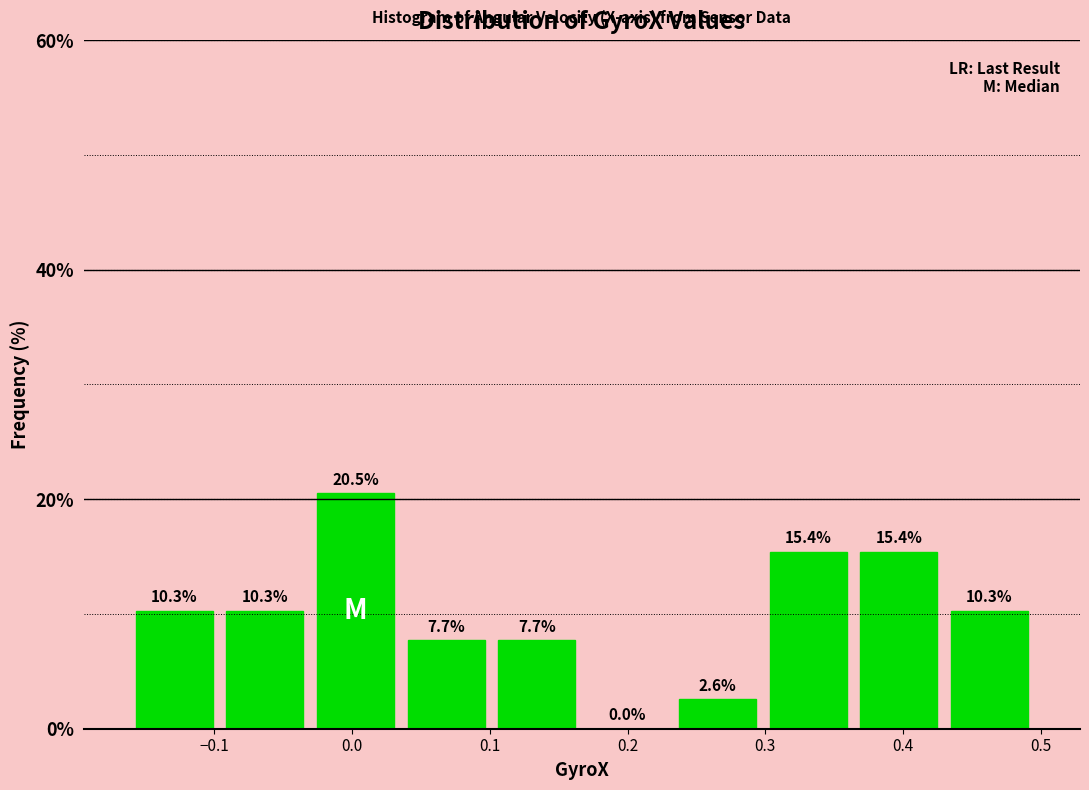

Reading left to right, transcribe this chart: for each bar, give the range it covers on the x-axis and its height. The bar edges are not printed on the chart, so give them approximately, as read against the axis.

-0.16 to -0.10: 10.3
-0.10 to -0.03: 10.3
-0.03 to 0.04: 20.5
0.04 to 0.10: 7.7
0.10 to 0.17: 7.7
0.17 to 0.23: 0.0
0.23 to 0.30: 2.6
0.30 to 0.36: 15.4
0.36 to 0.43: 15.4
0.43 to 0.50: 10.3